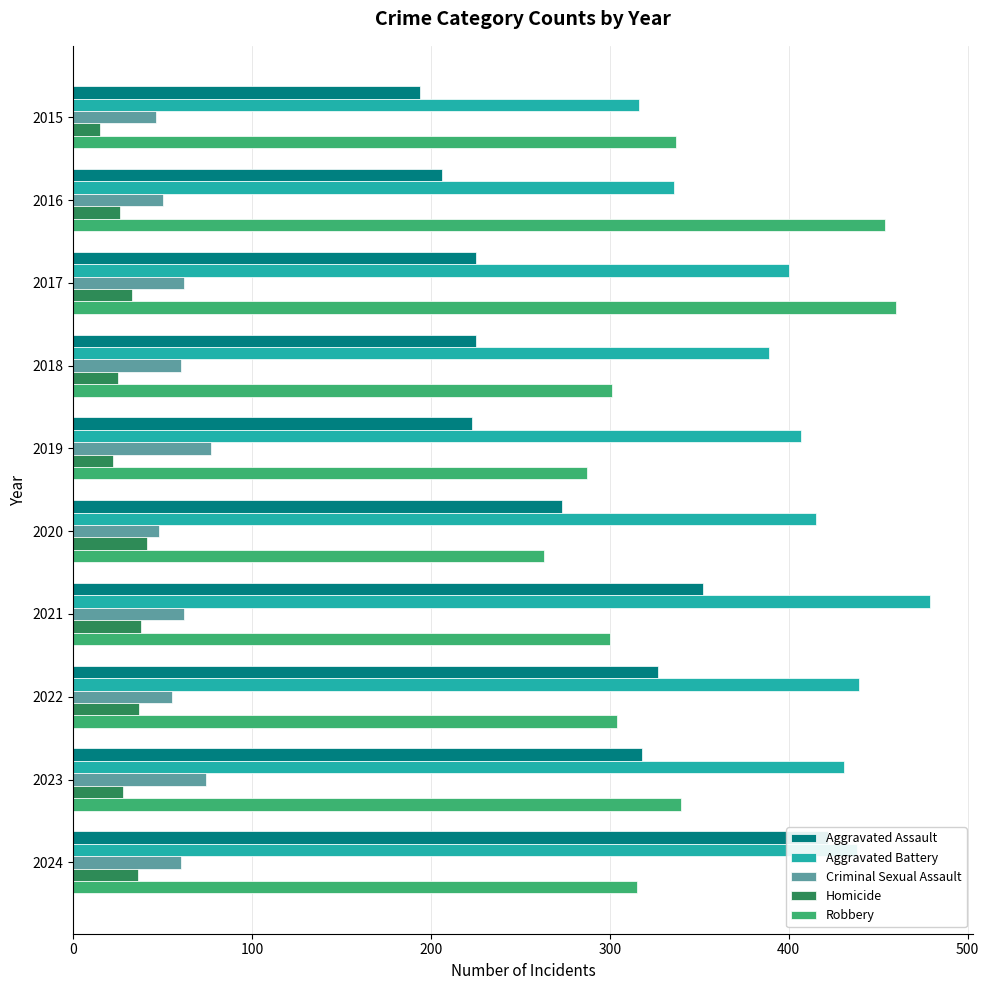

How many values in the Homicide series are below 33?

5